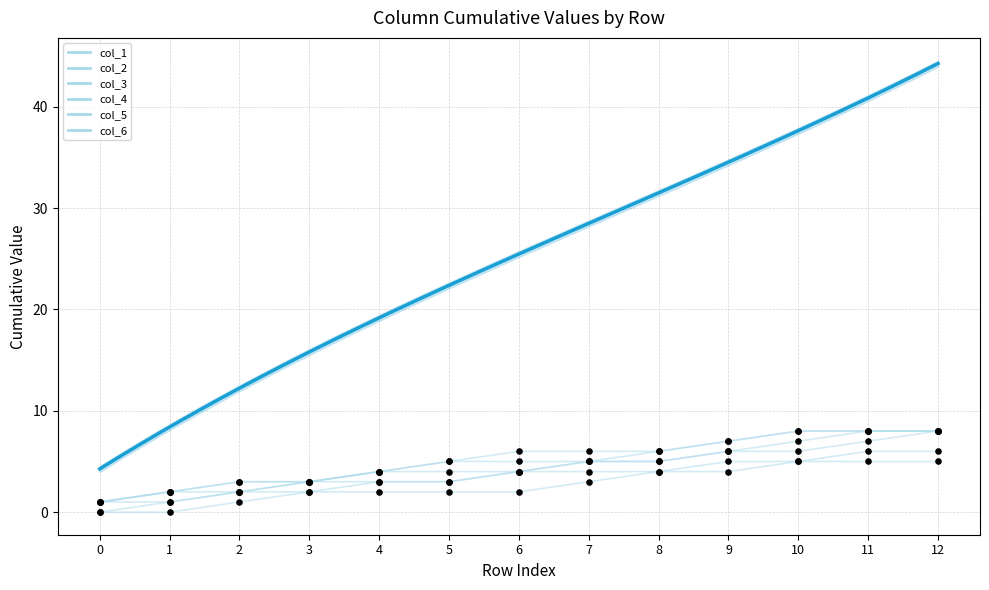

Which series contains the lowest Y value?

col_1